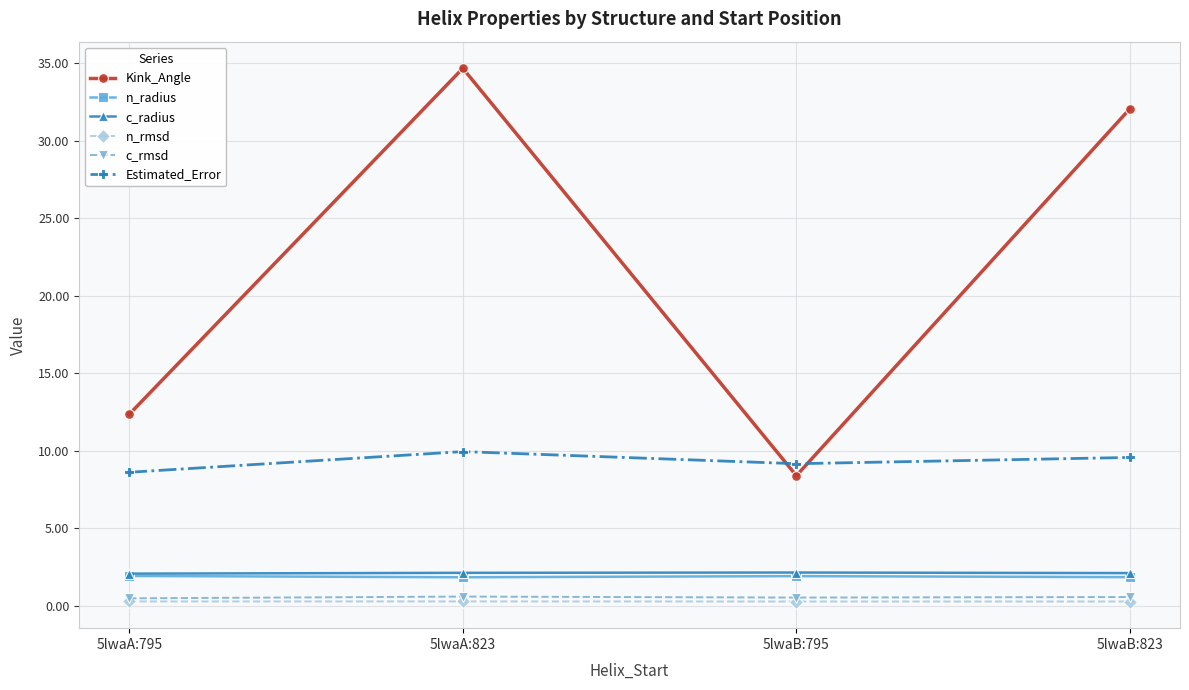

Which series changed the most between 5lwaA:795 and 5lwaB:795?

Kink_Angle